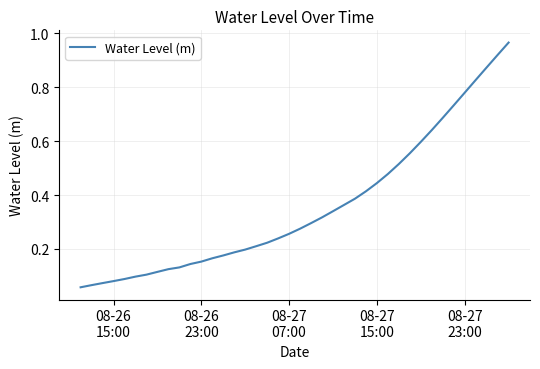

How many categories are shown in the chart?

40